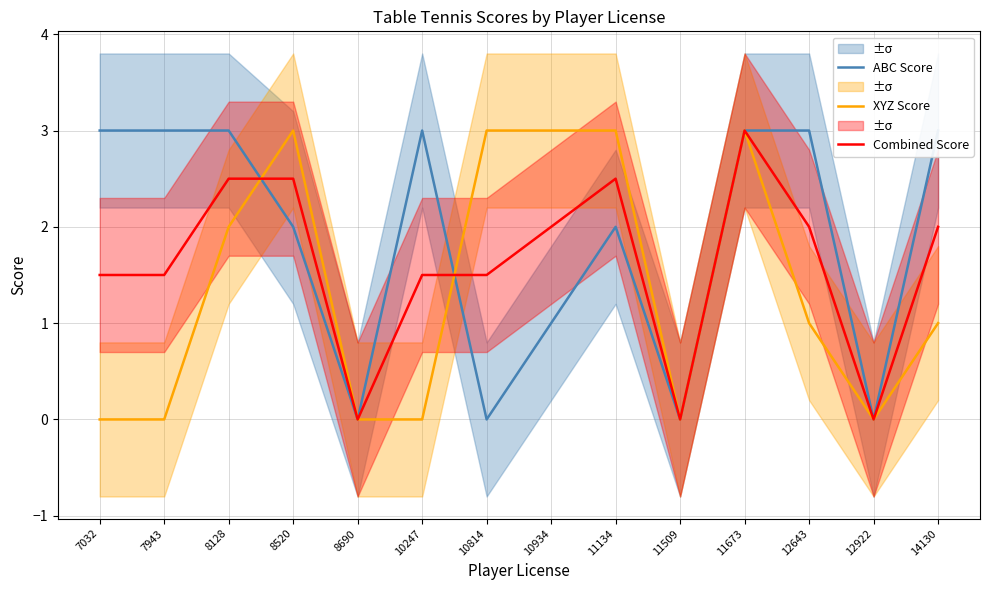

Reading left to right, list all the values displayed in this chart.

ABC Score: 3.0	3.0	3.0	2.0	0.0	3.0	0.0	1.0	2.0	0.0	3.0	3.0	0.0	3.0
XYZ Score: 0.0	0.0	2.0	3.0	0.0	0.0	3.0	3.0	3.0	0.0	3.0	1.0	0.0	1.0
Combined Score: 1.5	1.5	2.5	2.5	0.0	1.5	1.5	2.0	2.5	0.0	3.0	2.0	0.0	2.0